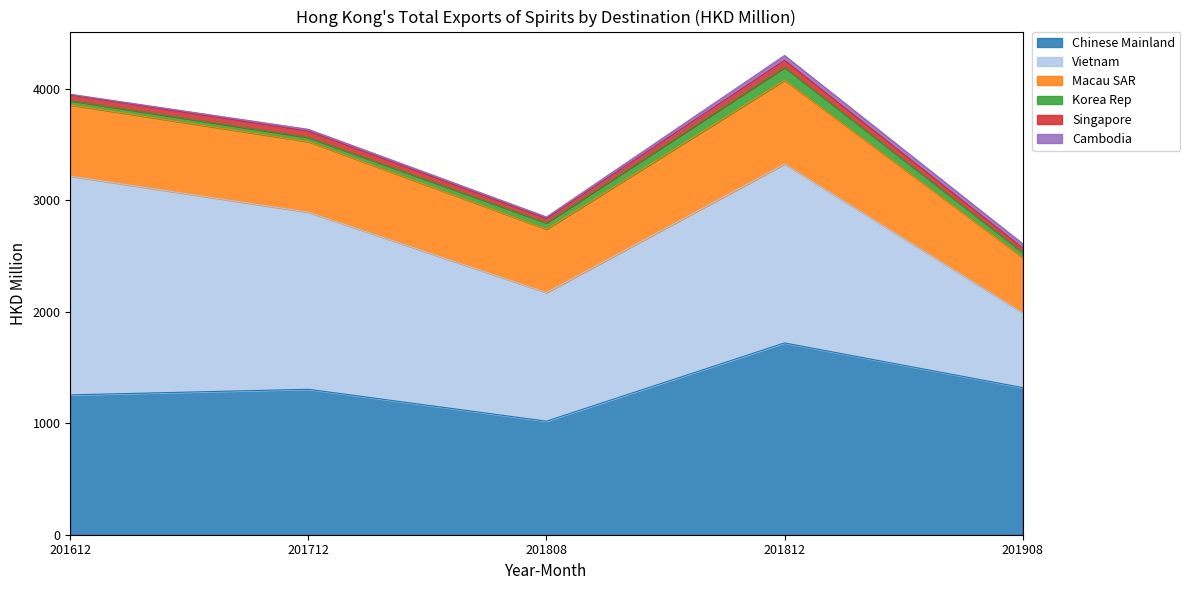

At which label is Chinese Mainland closest to 1368?

201908